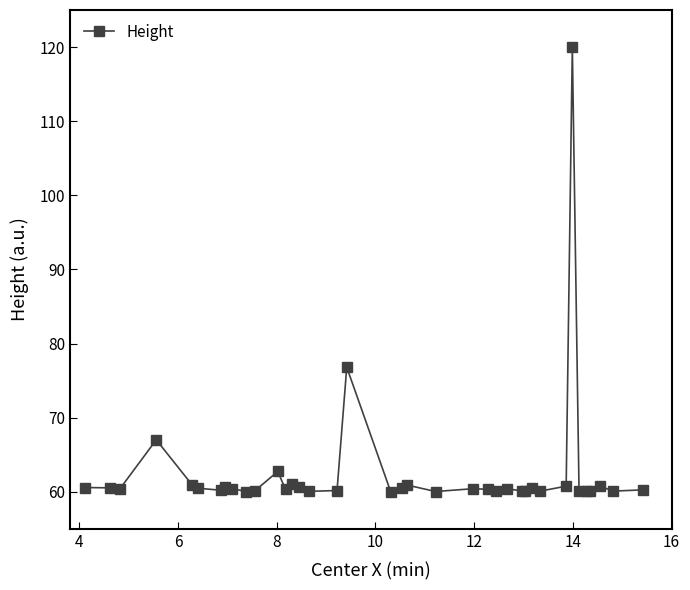

True or false: there are more than 2 points higher than both neighbors.

True